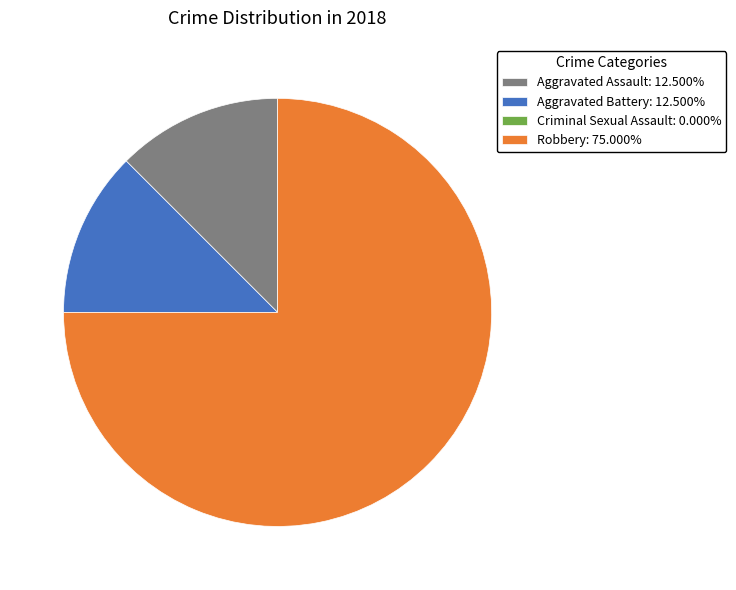

Combined, do Aggravated Assault: 12.500% and Robbery: 75.000% account for over 50%?

Yes